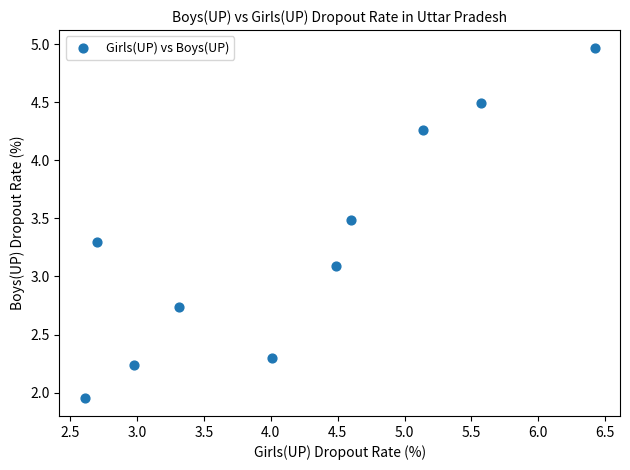

What Y value in the scatter plot is closest to 3?

3.1